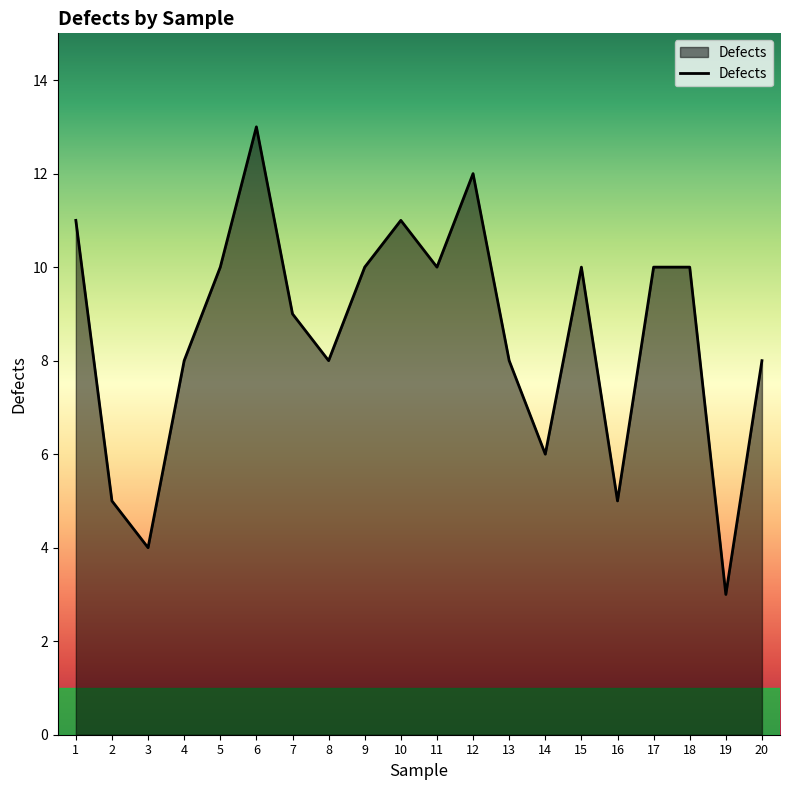

At which category does the chart reach its minimum across all series?

19